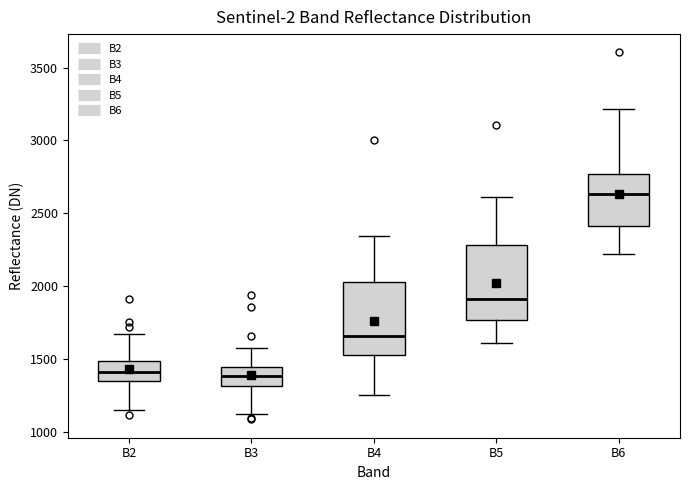

Where is the lower edge of the box for B5 on the y-axis? The values are not printed on the chart, so give them approximately, as read against the axis.

1750